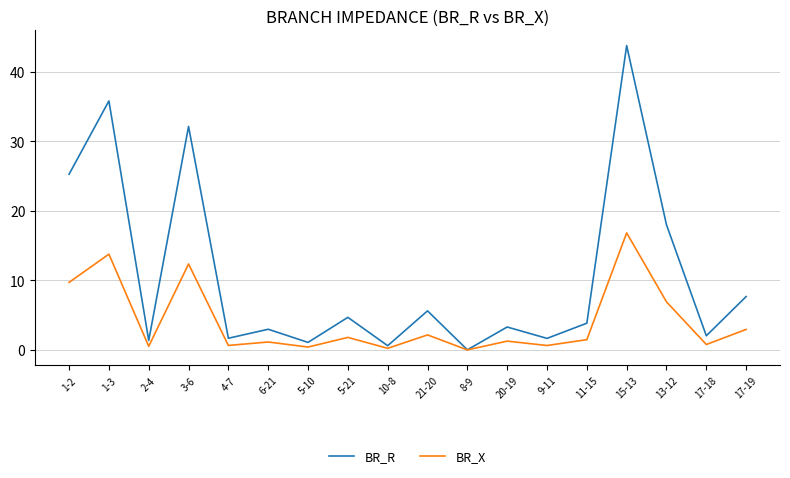

Read the BR_R value at 20-19.

3.3